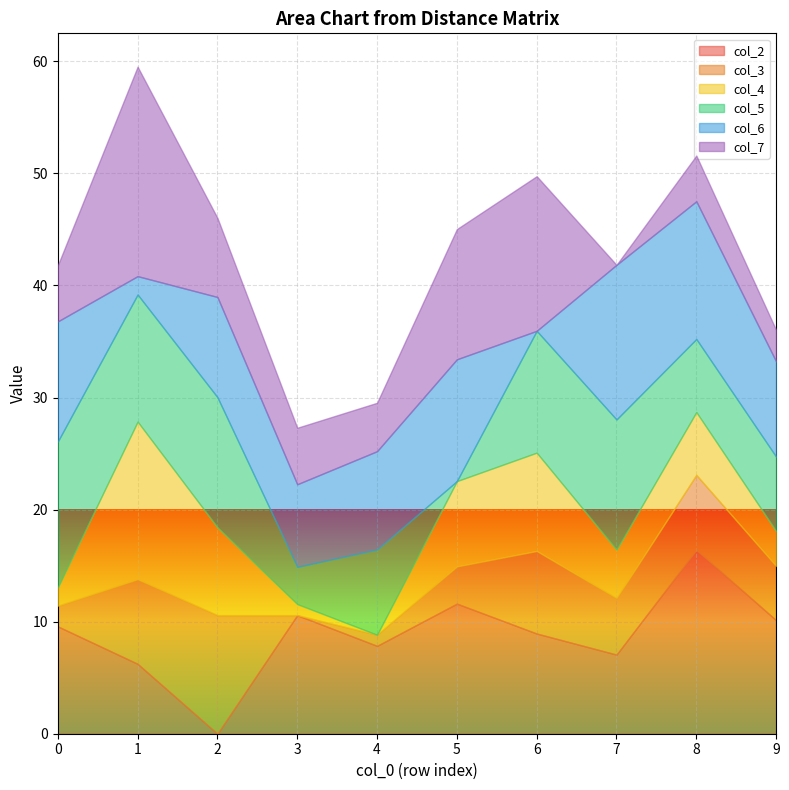

What are all the series names shown in the legend?

col_2, col_3, col_4, col_5, col_6, col_7